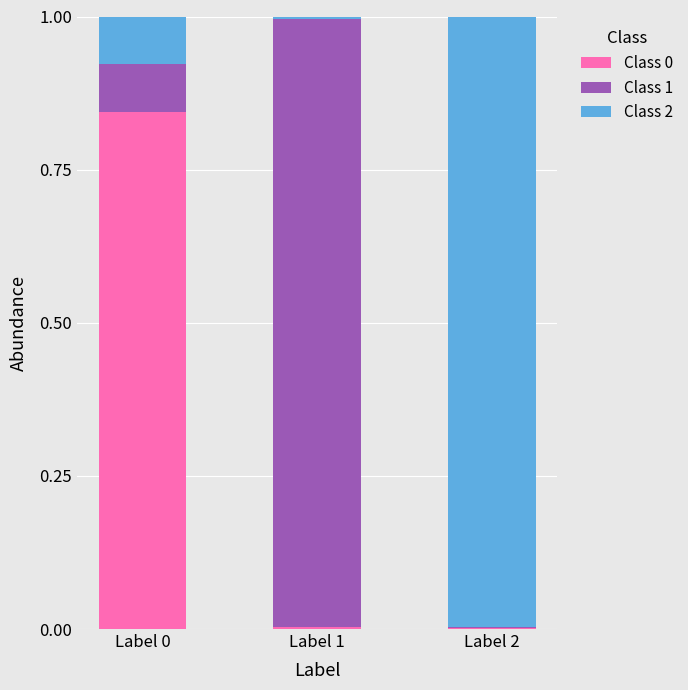

True or false: Class 0 has a value of 0.0 at Label 2.

True